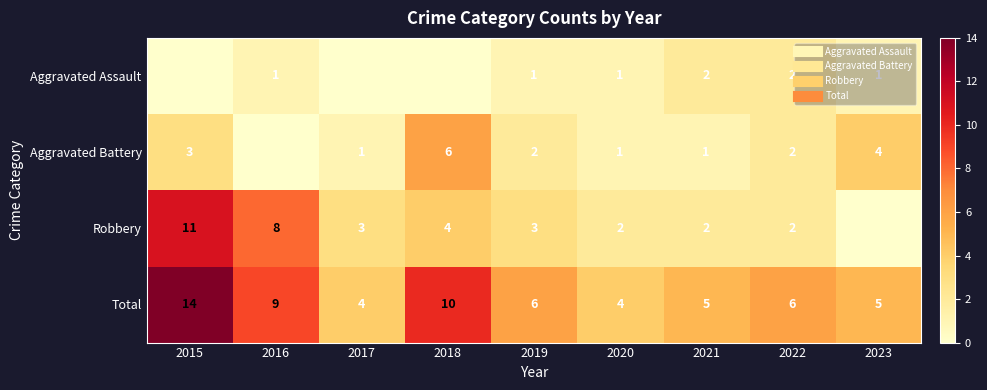

The Robbery series shows 3 at 2020. True or false?

False